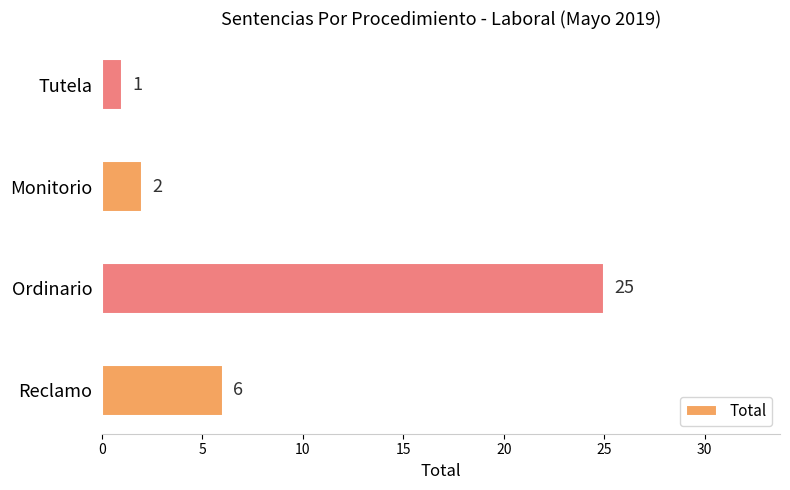

Which category has the lowest value across all series?

Tutela